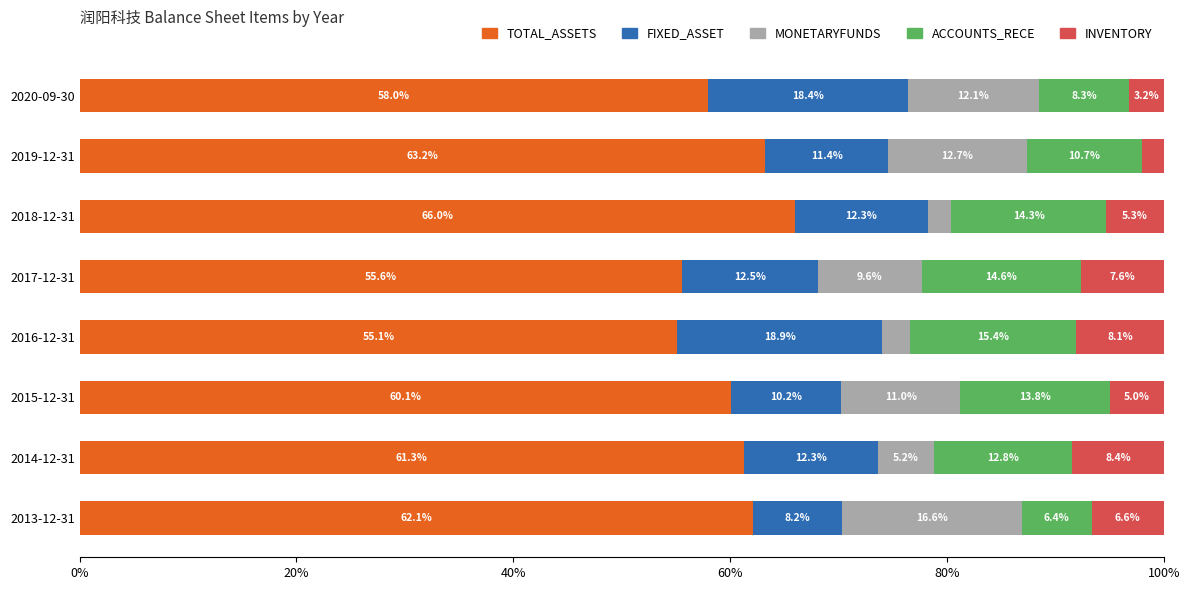

Where is TOTAL_ASSETS nearest to the value 60?

2015-12-31